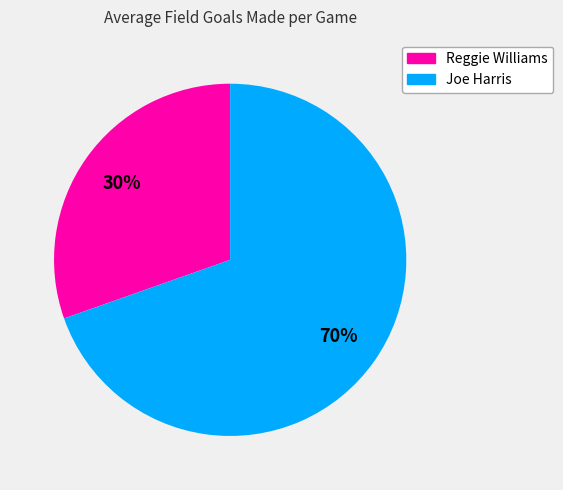

The Reggie Williams slice represents 30% of the pie. True or false?

True